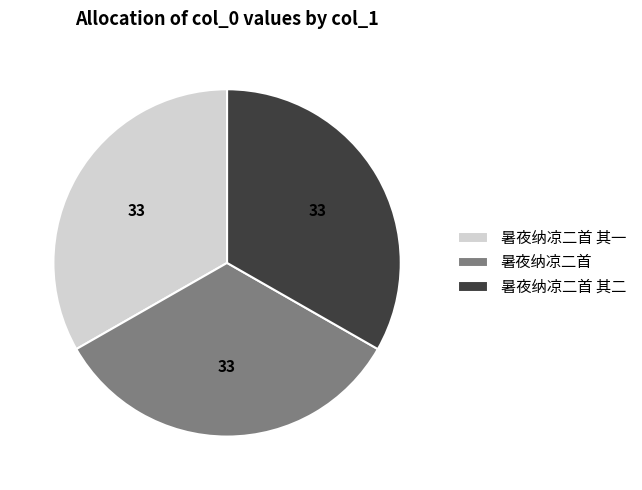

Is there a majority slice in this chart?

No